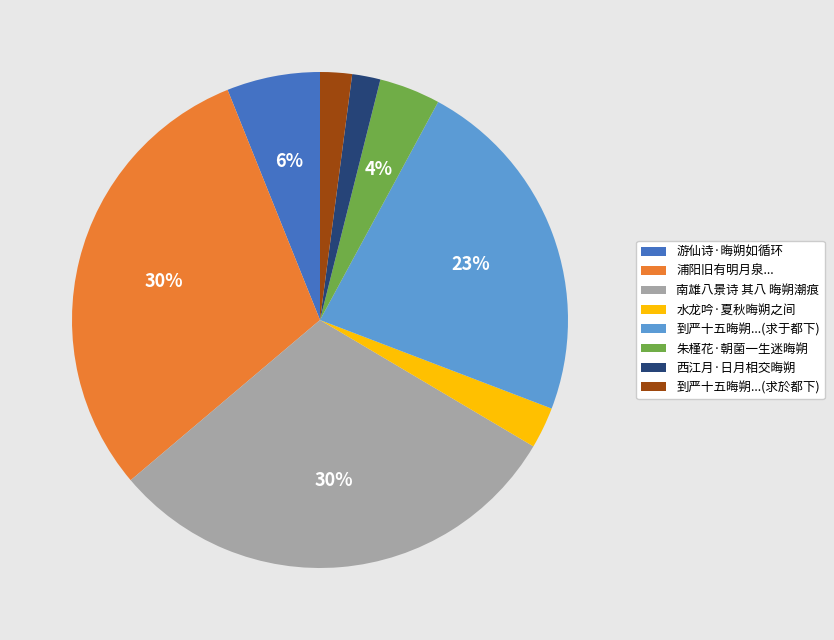

Combined, do 西江月·日月相交晦朔 and 游仙诗·晦朔如循环 account for over 50%?

No